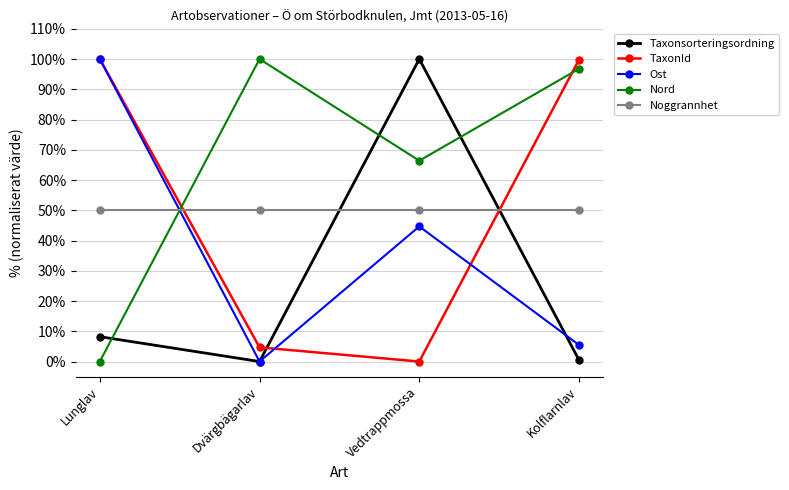

Rank the categories by Nord value from lowest to highest.

Lunglav, Vedtrappmossa, Kolflarnlav, Dvärgbägarlav